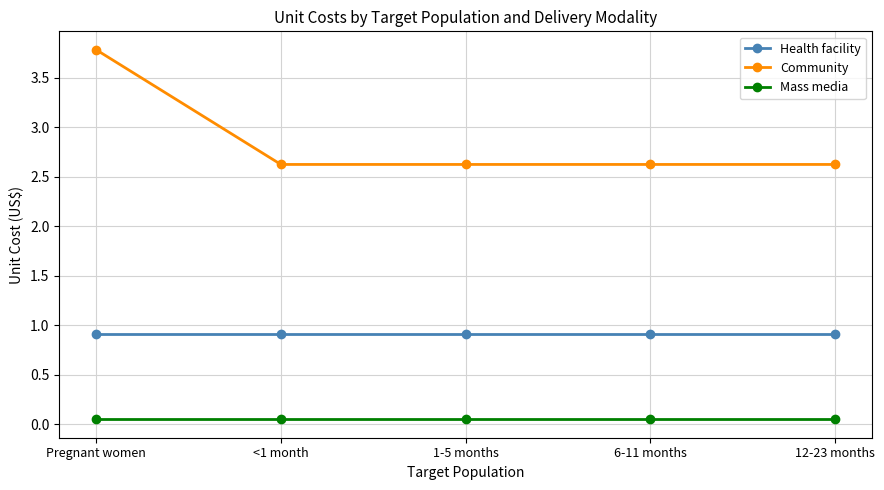

Which series has the widest spread of values?

Community